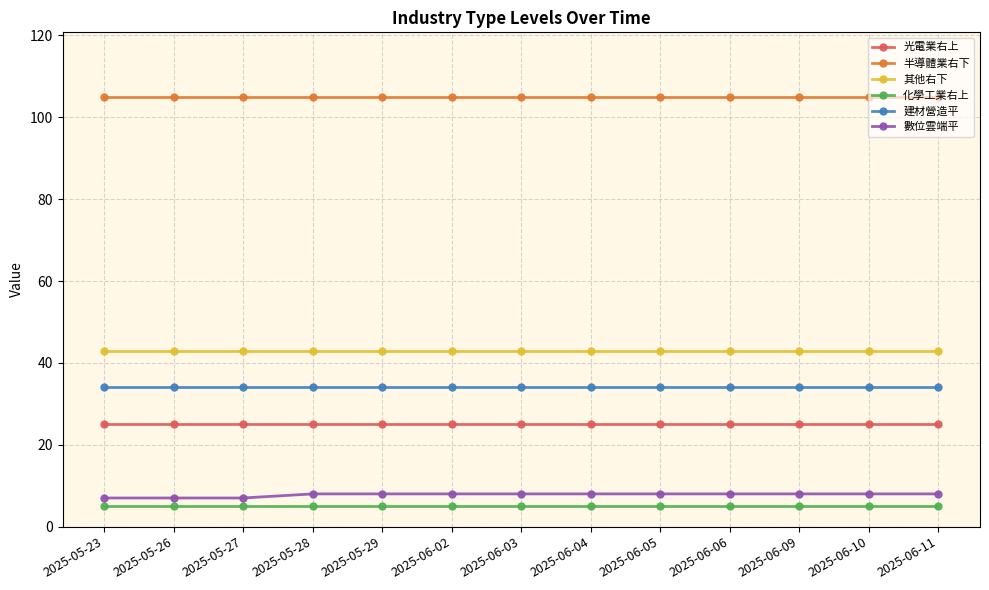

True or false: 數位雲端平 and 其他右下 intersect in this chart.

False